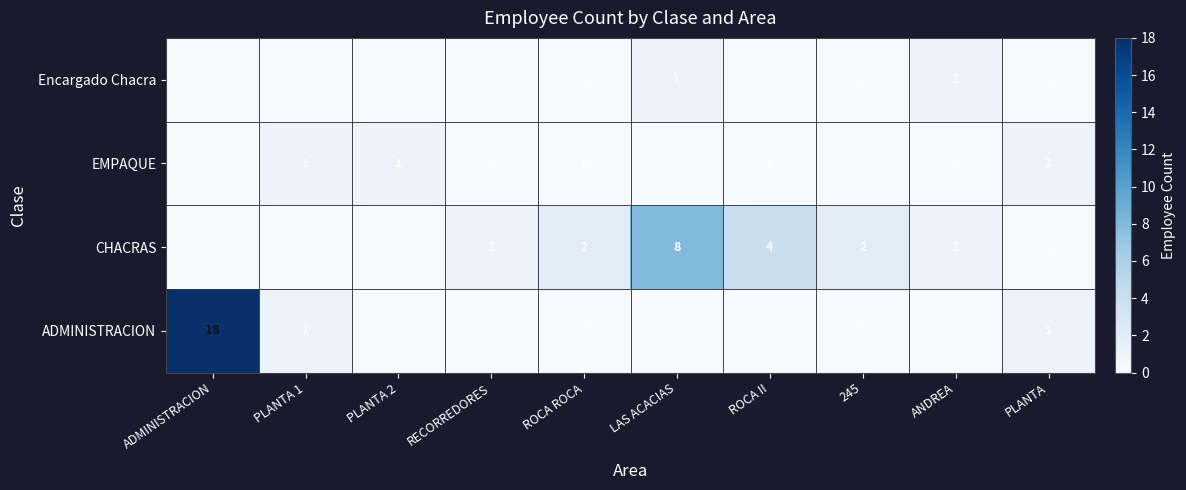

At which category does the chart reach its peak across all series?

ADMINISTRACION